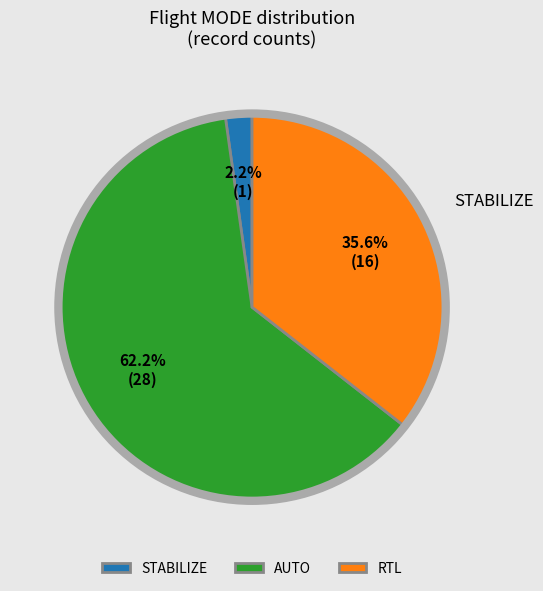

True or false: AUTO accounts for 44% of the total.

False